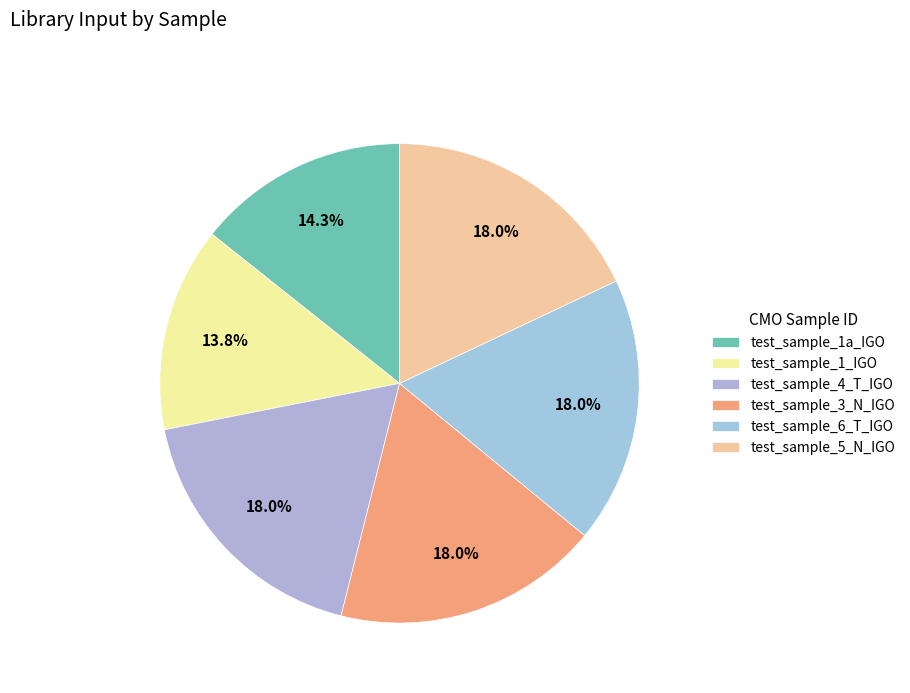

How much of the chart is everything except test_sample_6_T_IGO?

82.0%